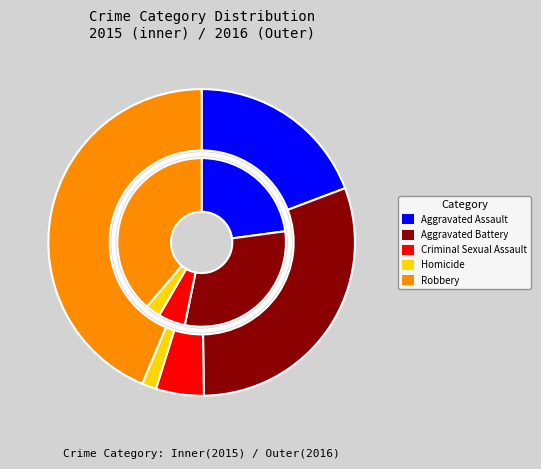

True or false: Criminal Sexual Assault accounts for 5% of the total.

True